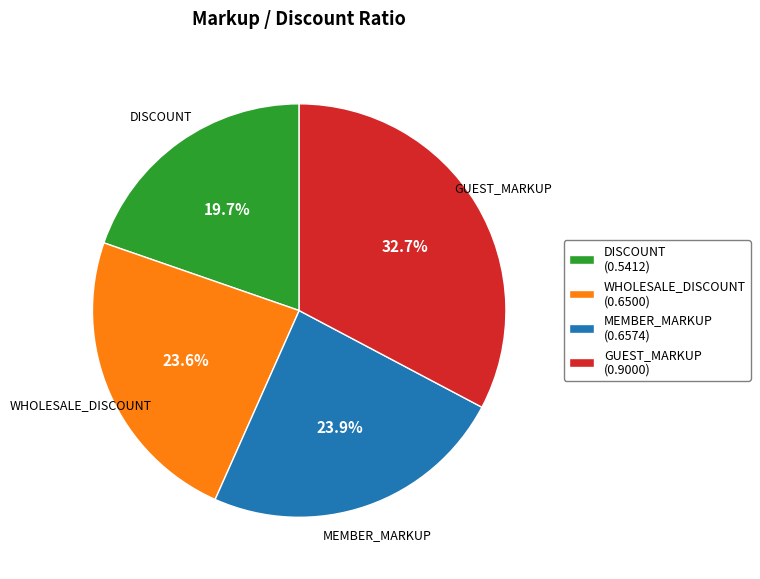

Is there any slice that represents more than half of the pie?

No